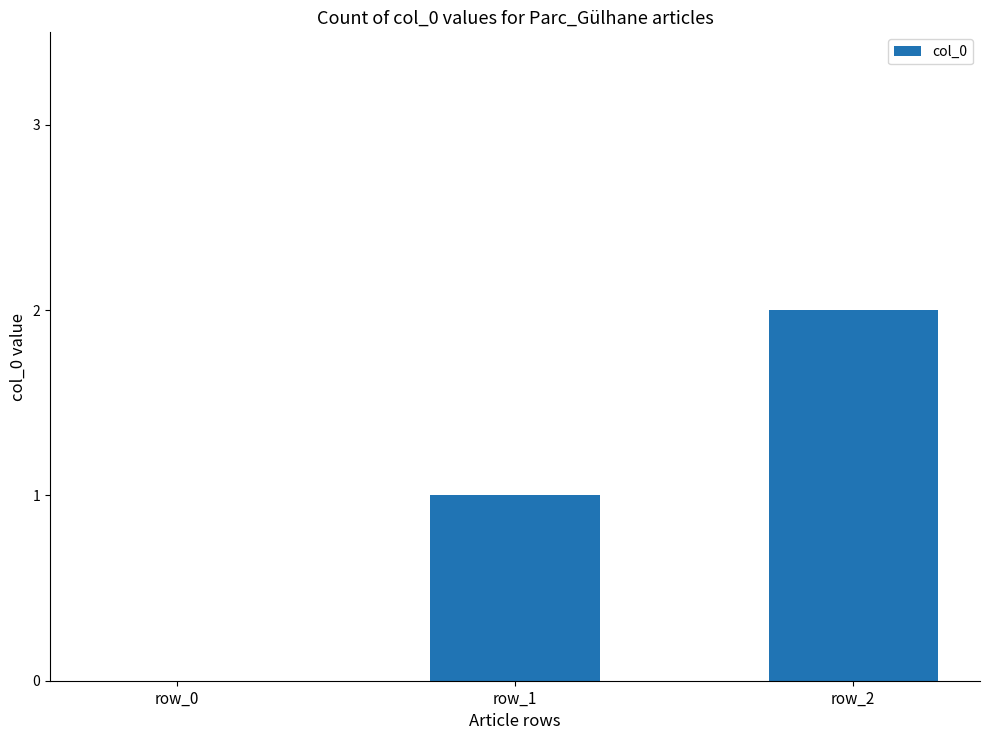

What is the ratio of the value at row_2 to the value at row_1?

2.0